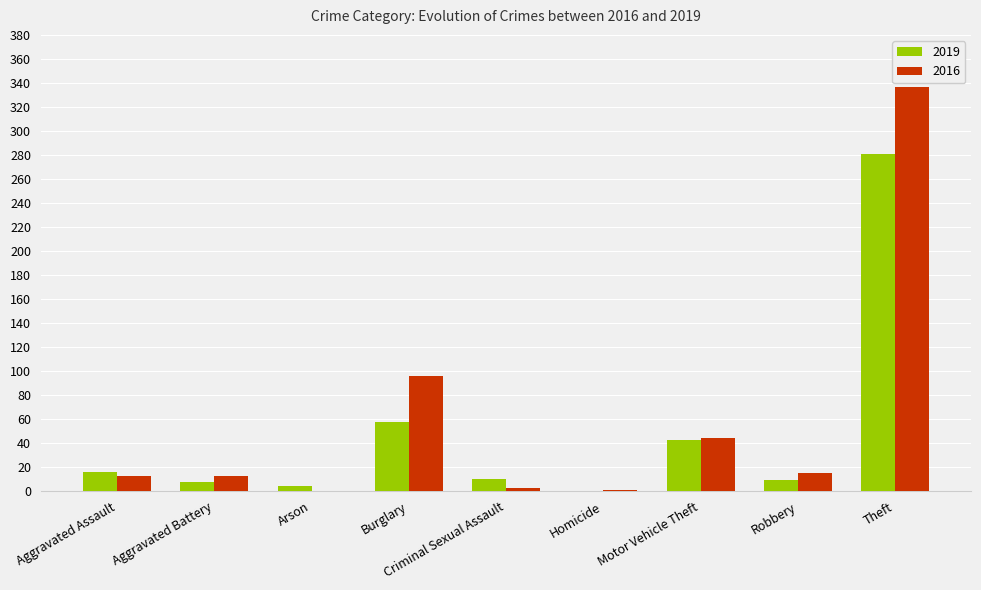

At which category is the sum across all series the highest?

Theft